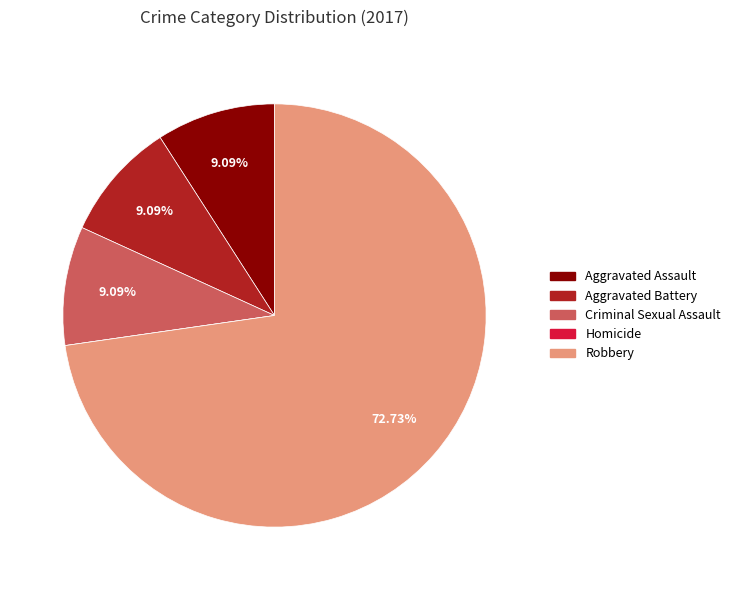

Approximately how many times larger is the value at Criminal Sexual Assault compared to Aggravated Assault?

1.0